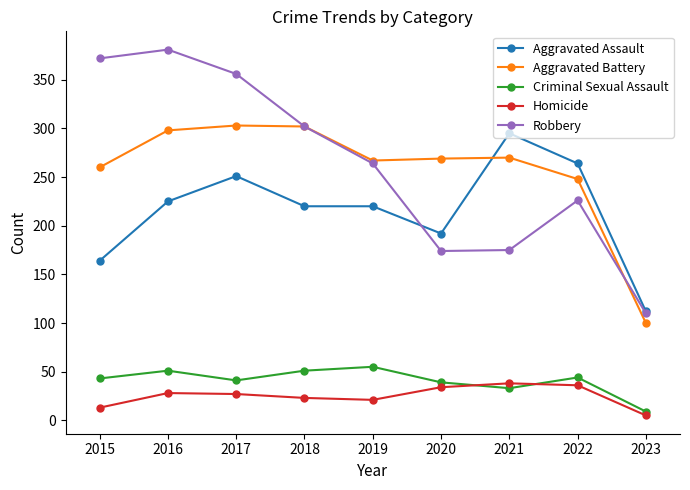

The Criminal Sexual Assault series shows 9 at 2023. True or false?

True